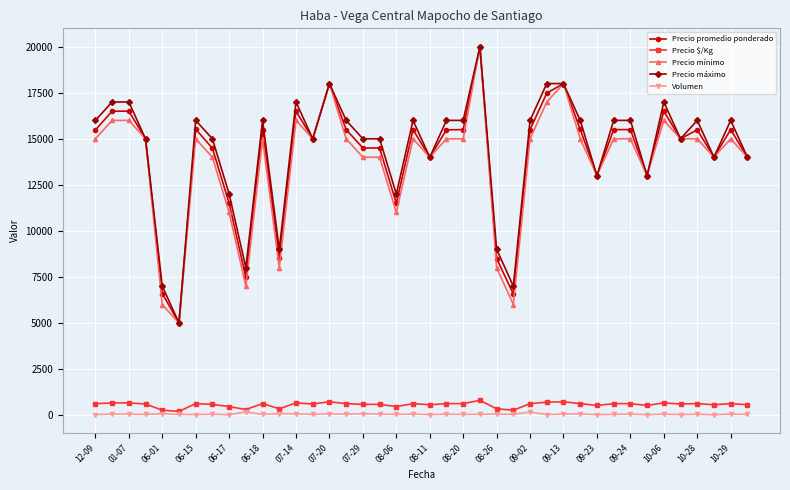

At how many categories does at least one series exceed 12600?

32